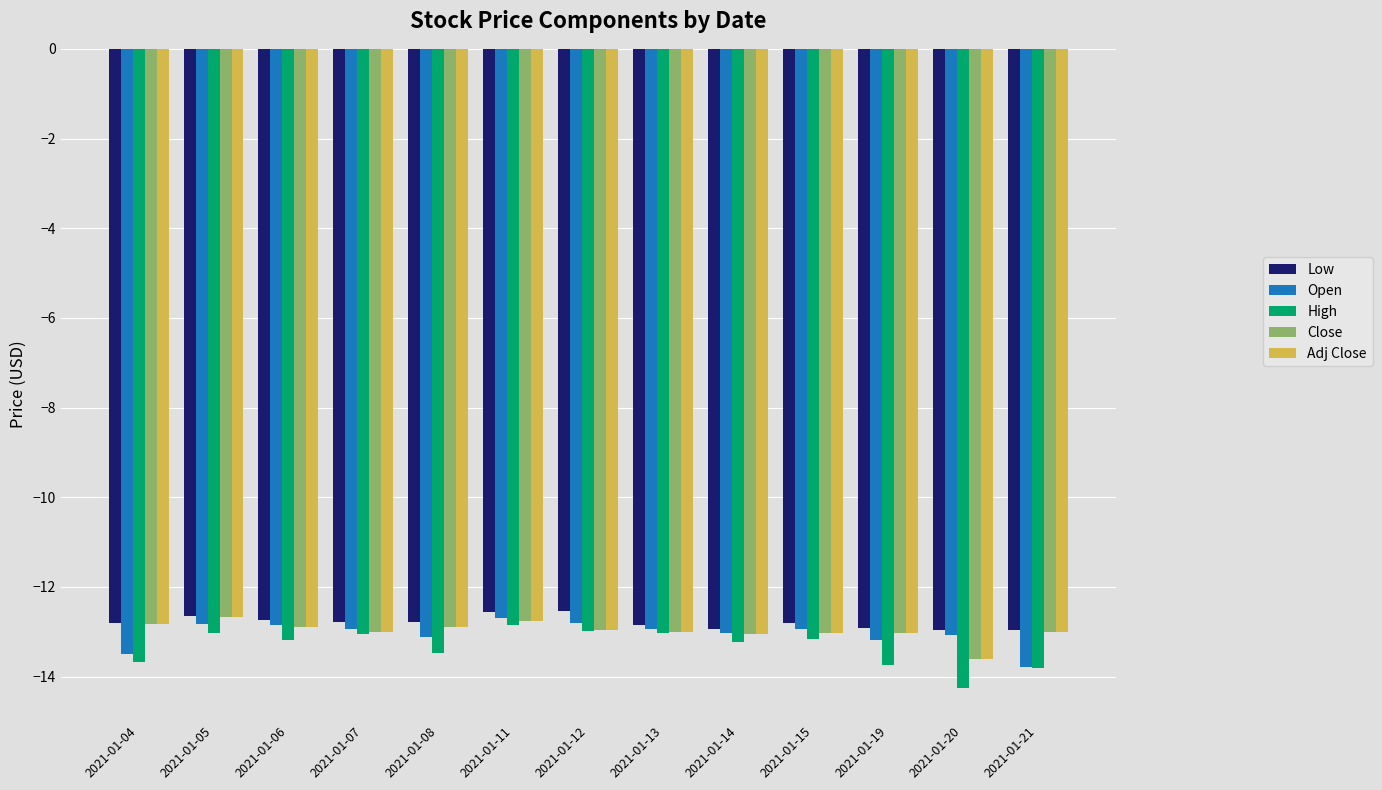

Which category has the lowest value across all series?

2021-01-20